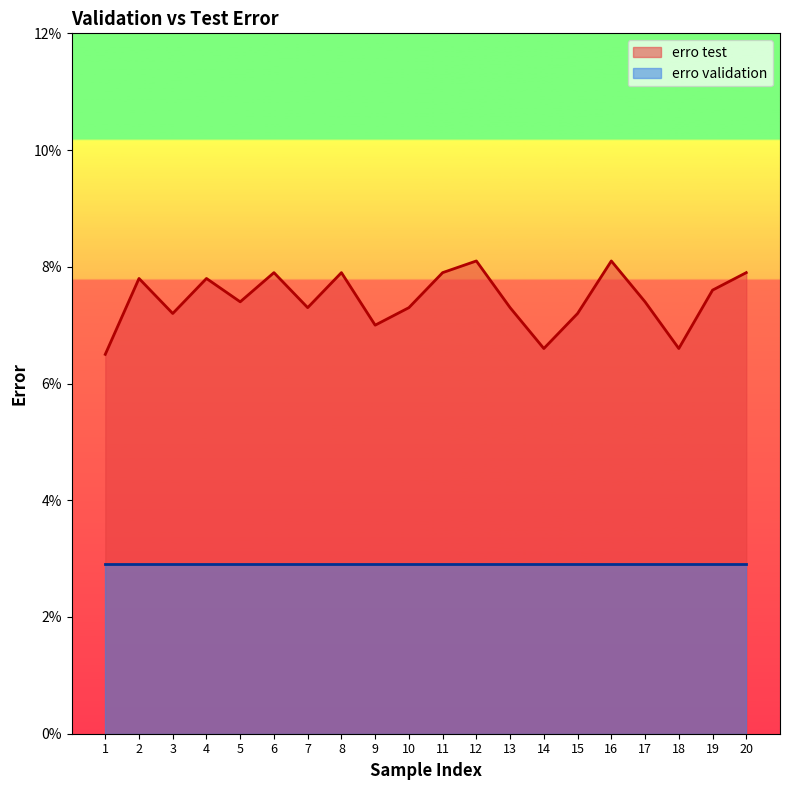

At which category does the data reach its first local peak?

2